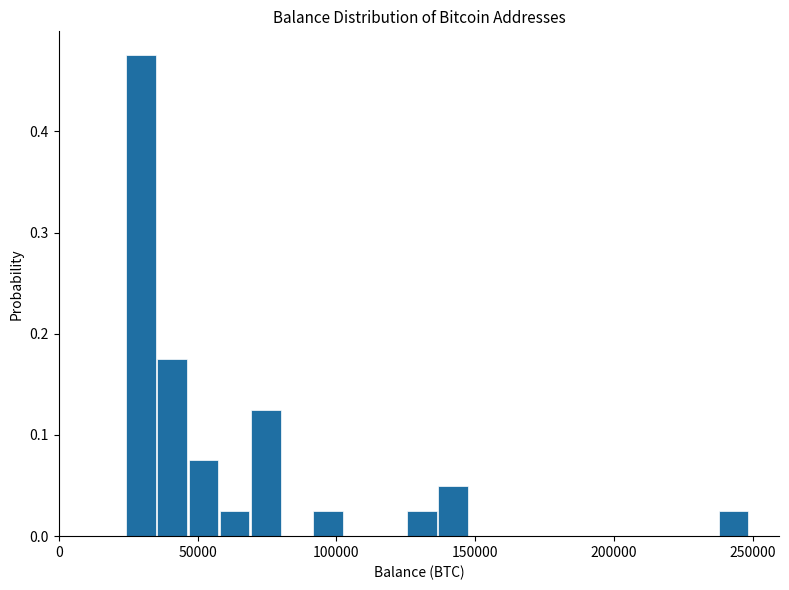

Around what value on the x-axis is the tallest bar? Give the approximate position of its centre, as read against the axis.

30000